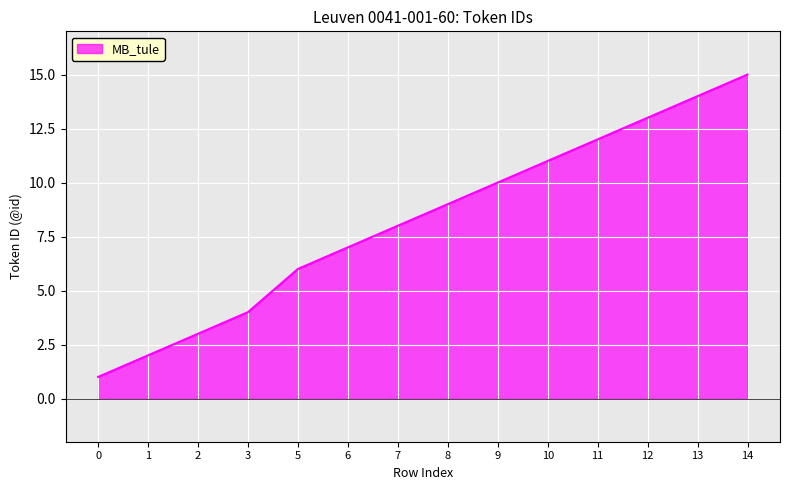

How many lines are shown in the chart?

1